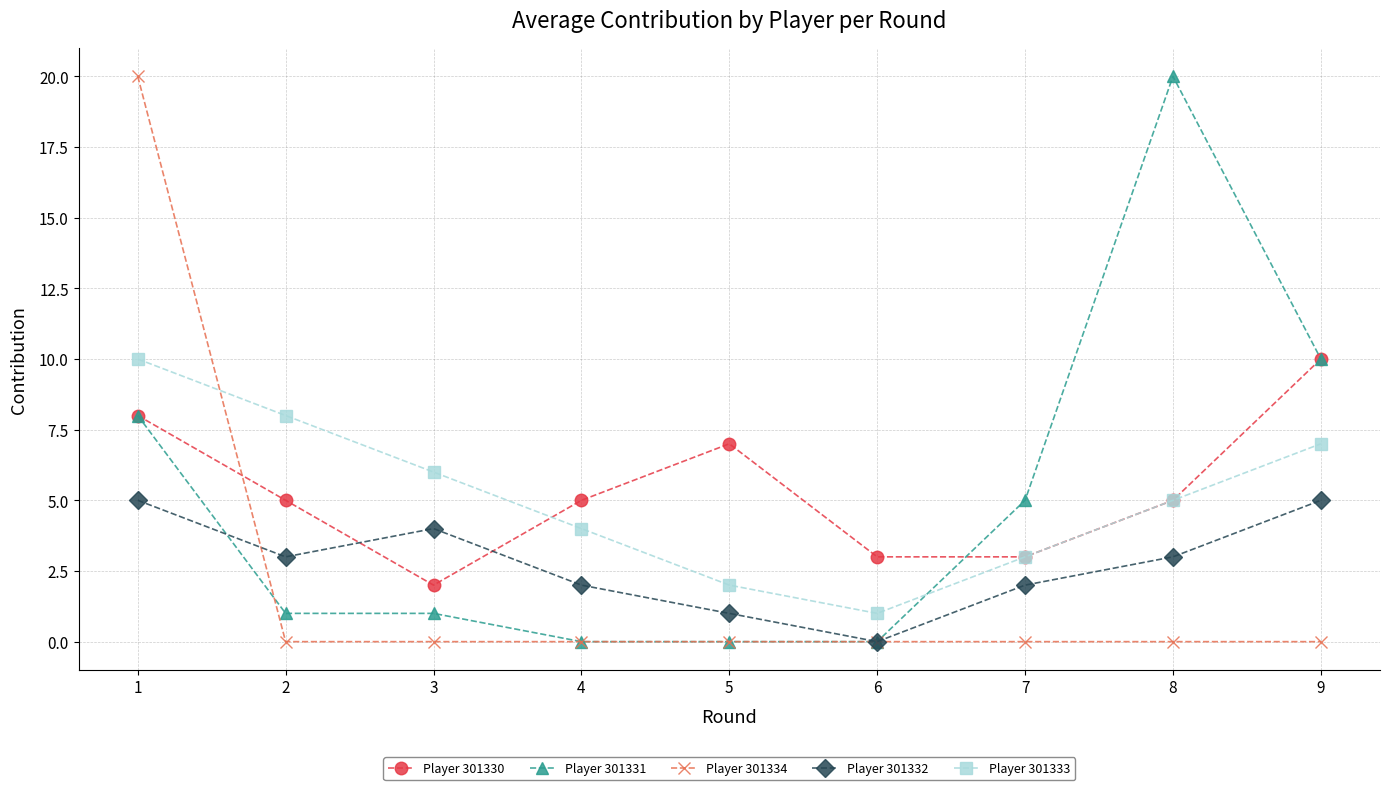

Which series changed the most between 1 and 9?

Player 301334